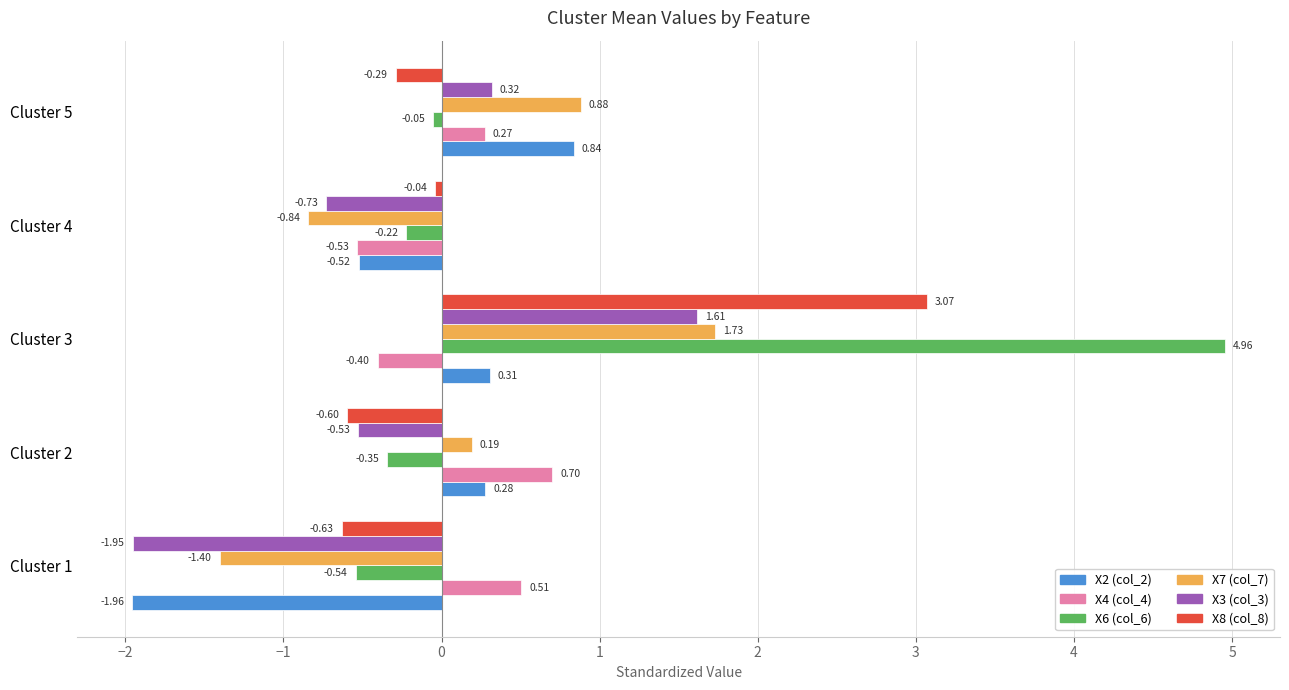

What is the sum of all X2 (col_2) values?

-1.1